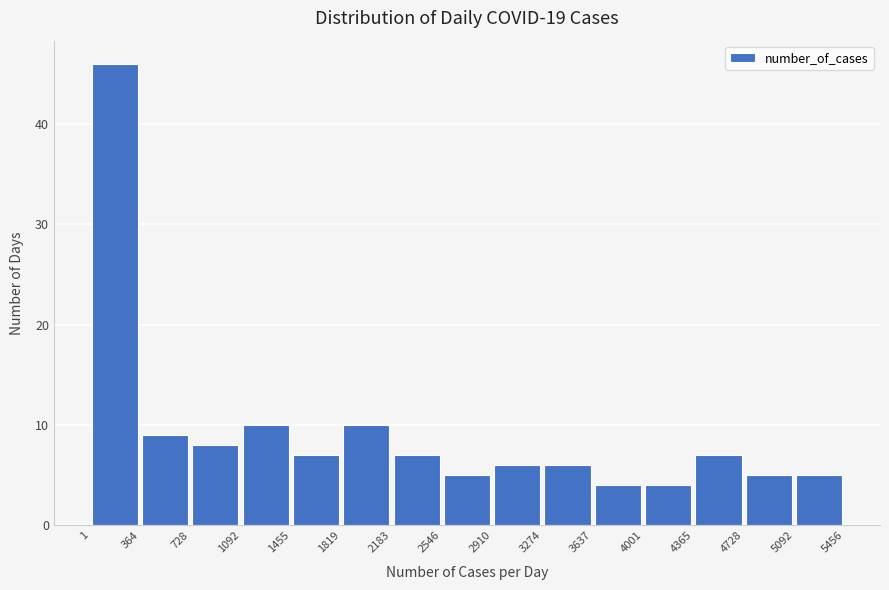

Reading left to right, list every bar in this chart as the range it spans on the x-axis followed by its height. The values are not printed on the chart, so give them approximately, as read against the axis.

1 to 364: 46
364 to 728: 9
728 to 1092: 8
1092 to 1455: 10
1455 to 1819: 7
1819 to 2183: 10
2183 to 2546: 7
2546 to 2910: 5
2910 to 3274: 6
3274 to 3637: 6
3637 to 4001: 4
4001 to 4365: 4
4365 to 4728: 7
4728 to 5092: 5
5092 to 5456: 5